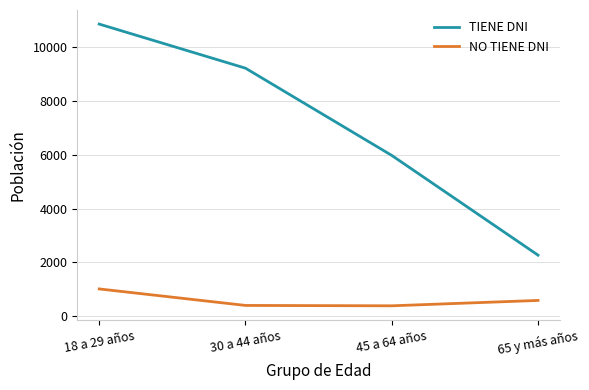

True or false: NO TIENE DNI and TIENE DNI intersect in this chart.

False